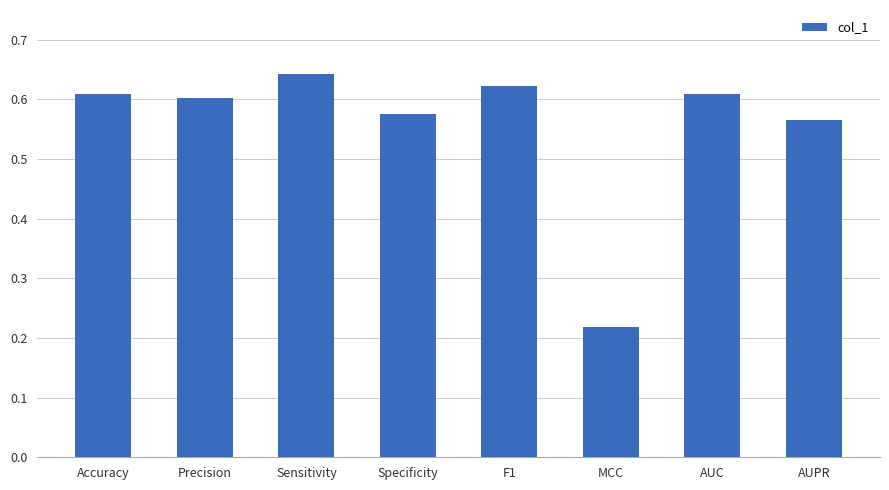

What is the sum of all values?

4.4